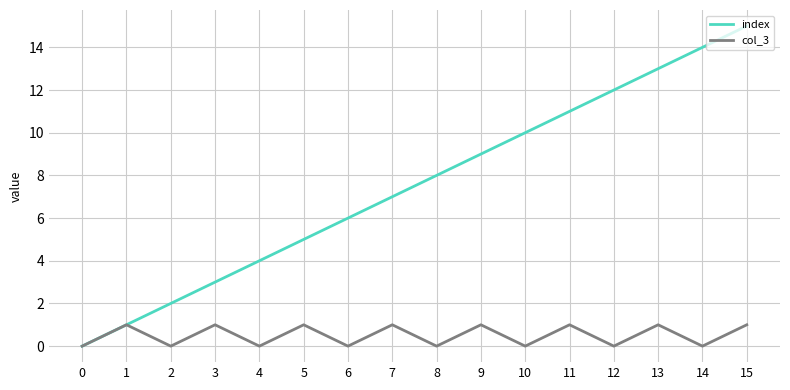

What is the greatest value displayed?

15